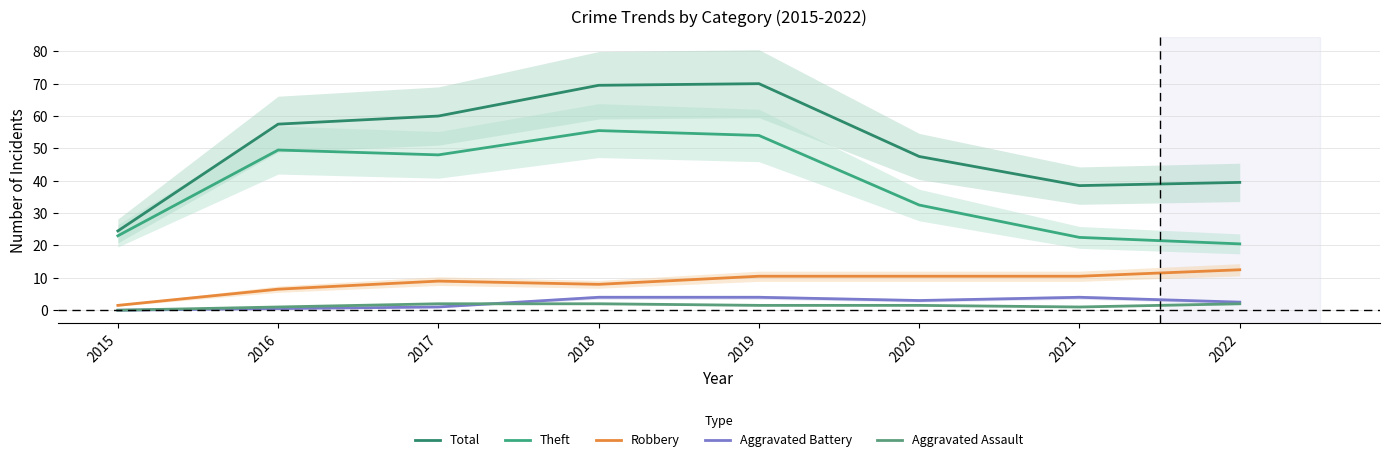

True or false: Theft has more than 2 interior local peaks.

False